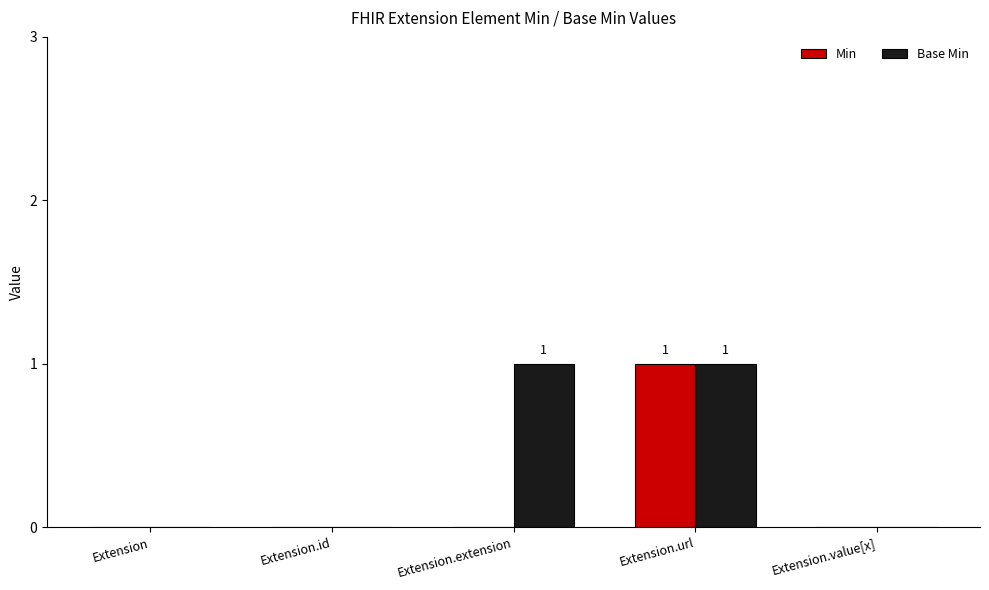

Reading left to right, list all the values displayed in this chart.

Min: Extension=0	Extension.id=0	Extension.extension=0	Extension.url=1	Extension.value[x]=0
Base Min: Extension=0	Extension.id=0	Extension.extension=1	Extension.url=1	Extension.value[x]=0